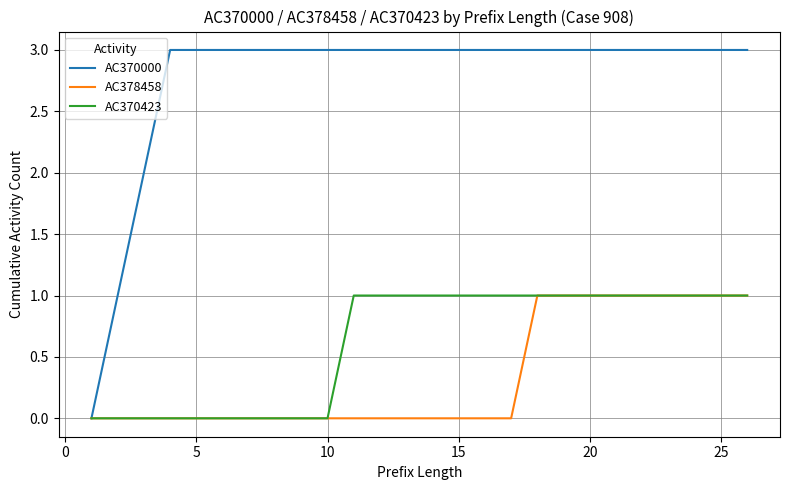

Count the AC370000 values in the range 3 to 4.

23